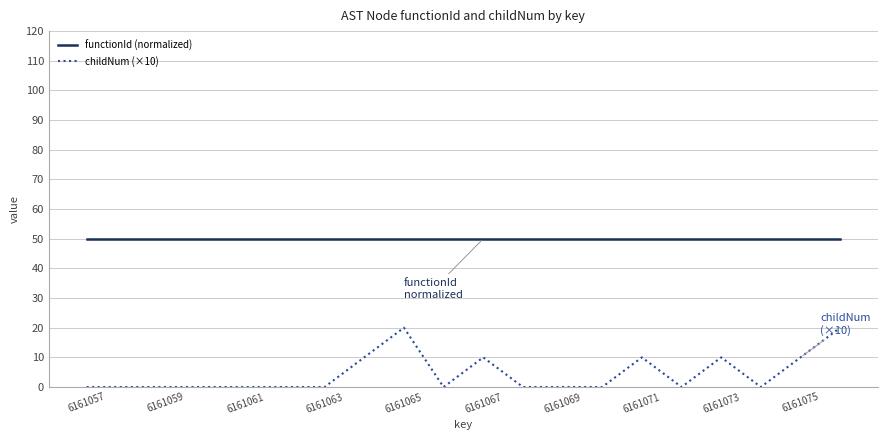

List the series in order of their overall mean, lowest first.

childNum (×10), functionId (normalized)